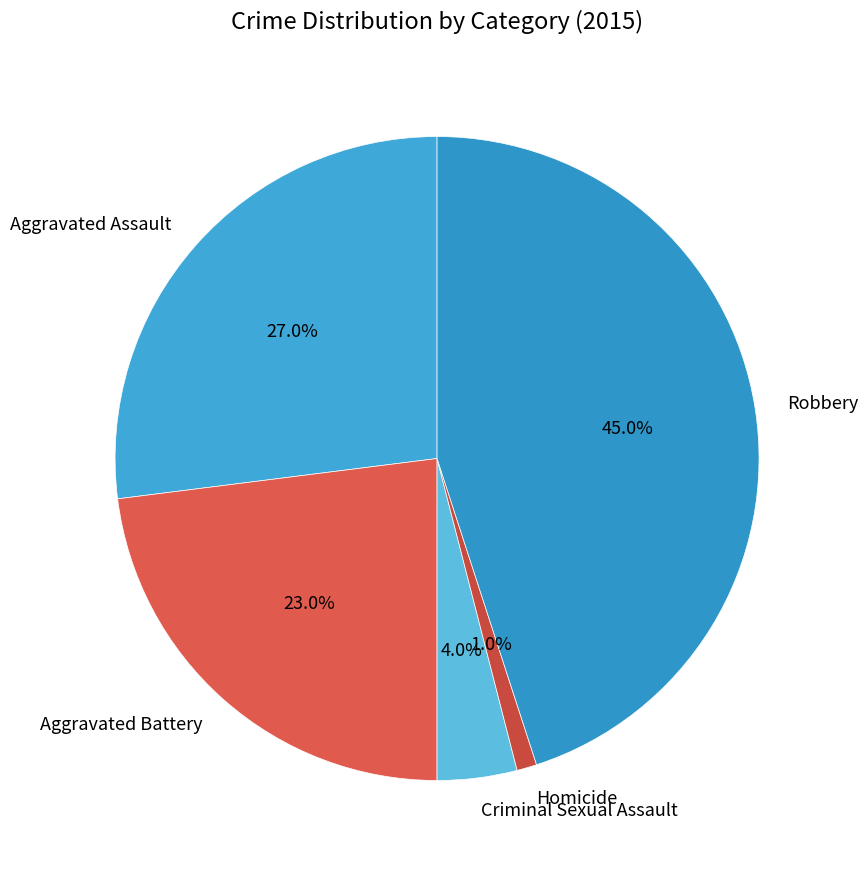

What is the ratio of the value at Aggravated Assault to the value at Homicide?

27.0